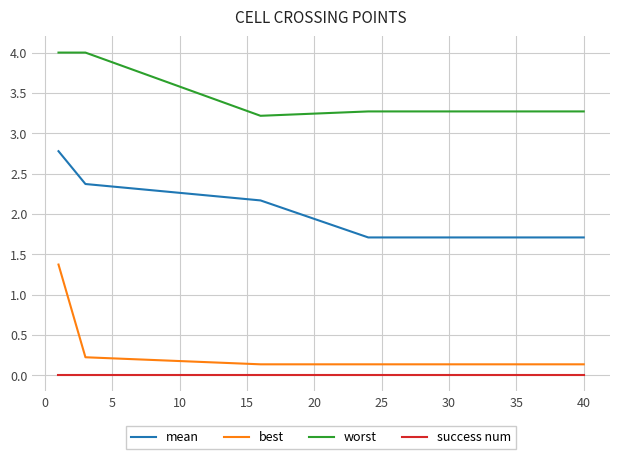

How many lines are shown in the chart?

4